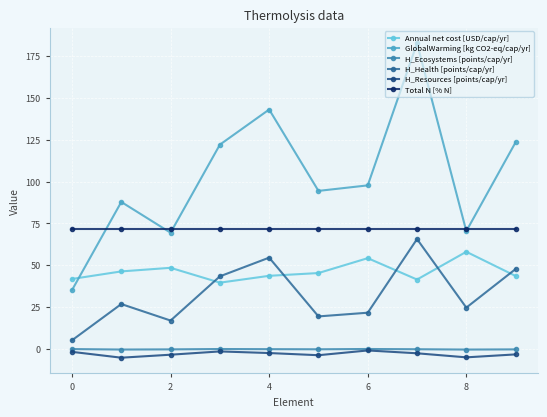

In GlobalWarming [kg CO2-eq/cap/yr], how many points are lower than both neighbors (excluding endpoints)?

3